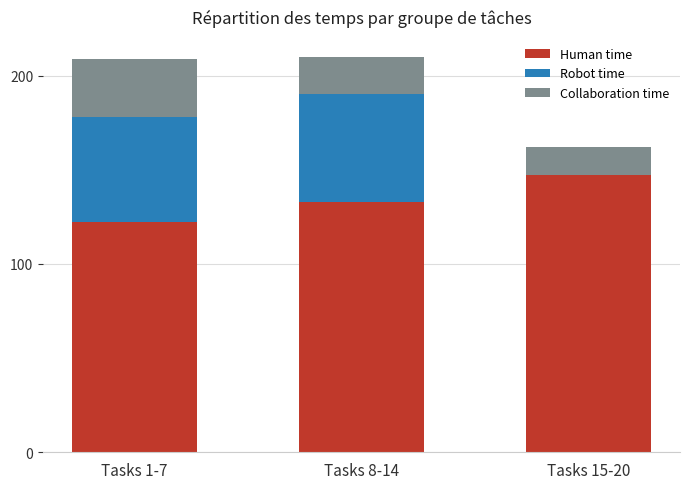

Is it true that Human time equals 133 at Tasks 8-14?

True